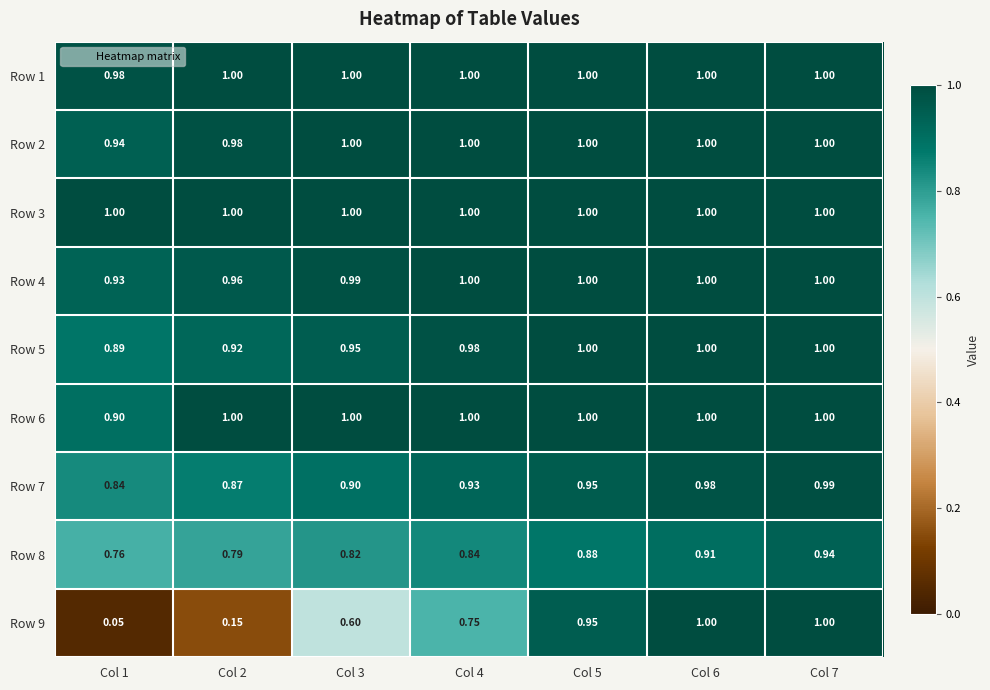

At Col 6, list the series in order from largest to smallest.

Row 1, Row 3, Row 4, Row 6, Row 9, Row 2, Row 5, Row 7, Row 8